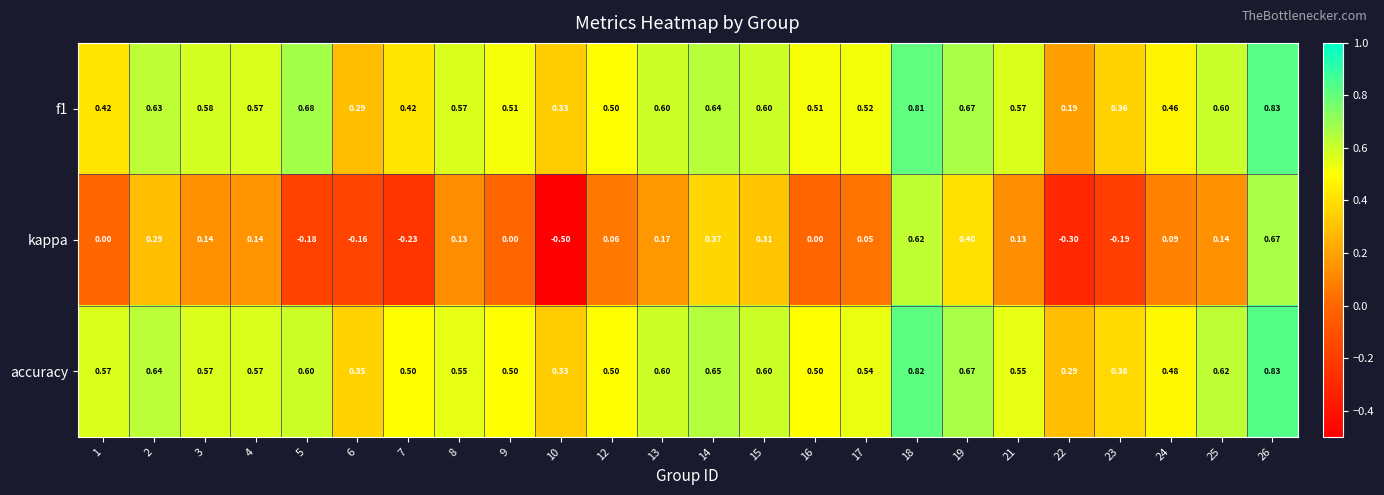

Which series has the largest range (max minus min)?

kappa